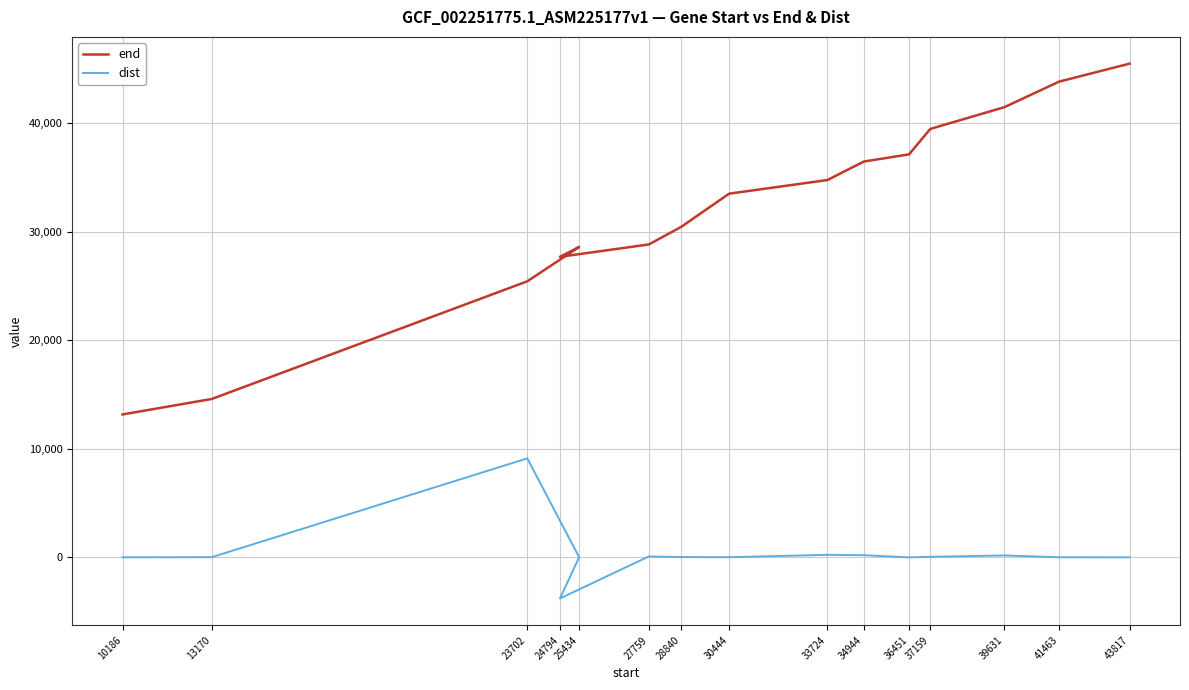

Reading left to right, extract all data points from this chart.

end: 13158	14588	25423	28586	27682	28817	30435	33497	34752	36458	37116	39459	41460	43820	45475
dist: 0	12	9114	11	-3792	77	23	9	227	192	-7	43	172	3	-3